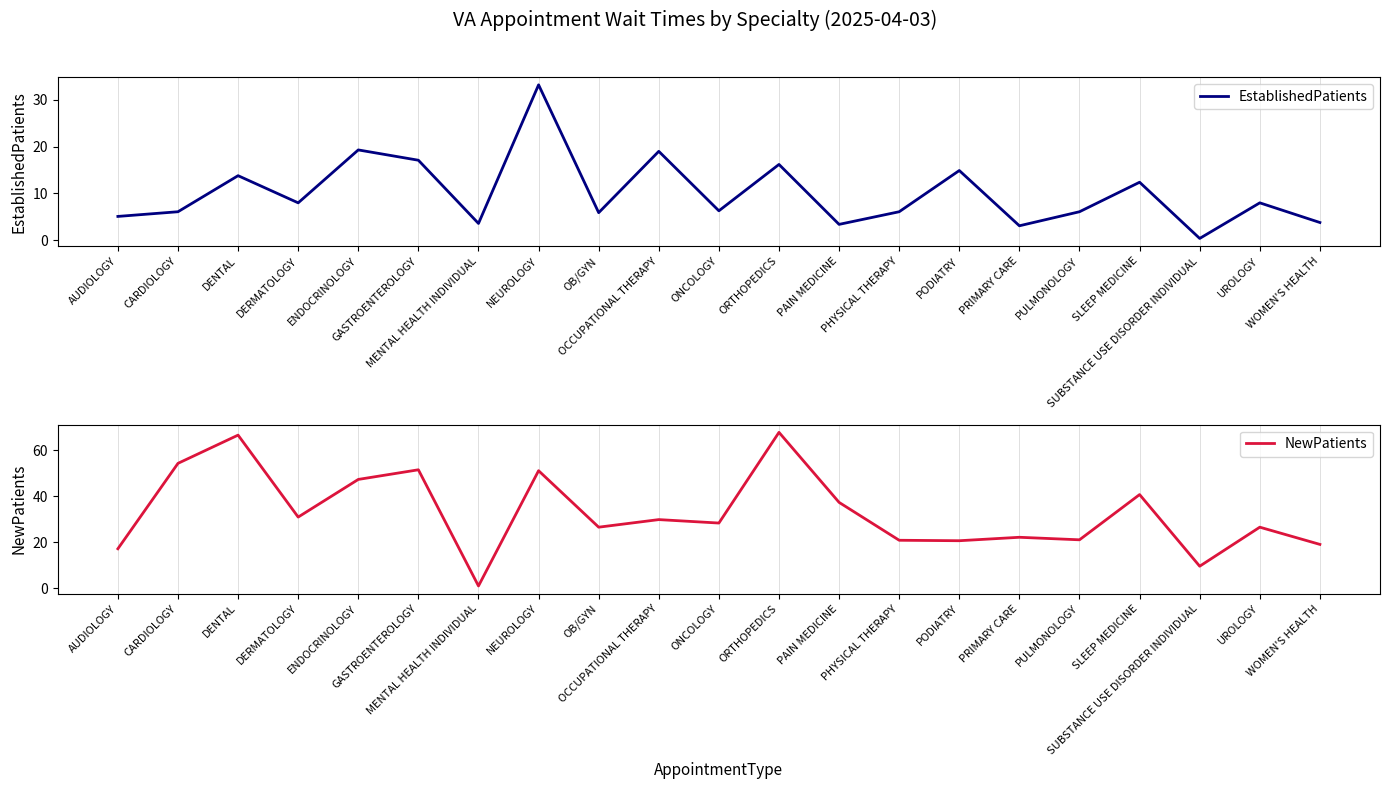

Rank the series at UROLOGY from lowest to highest value.

EstablishedPatients, NewPatients